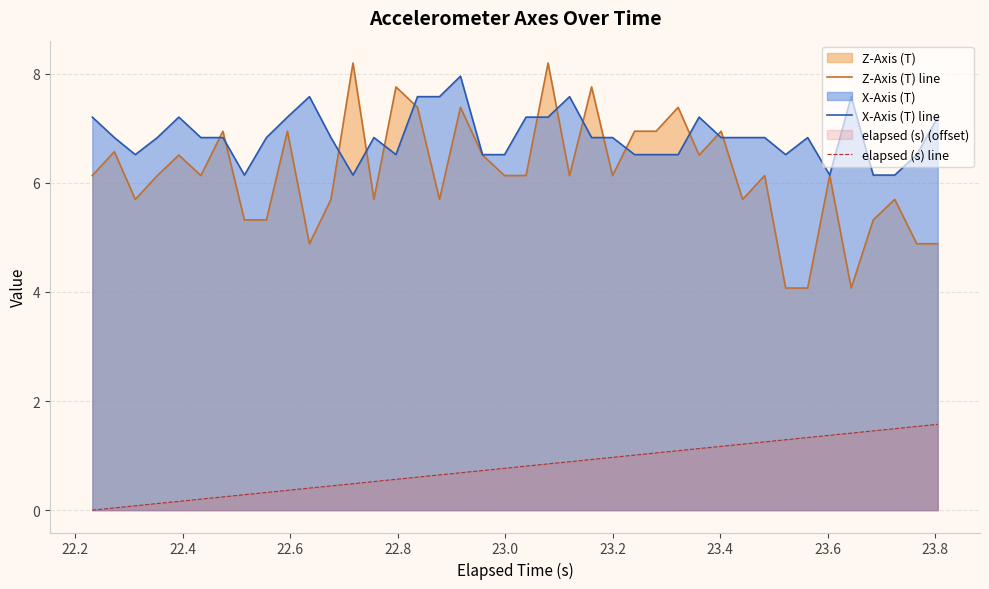

What is the average value of the Z-Axis (T) line series?

6.2